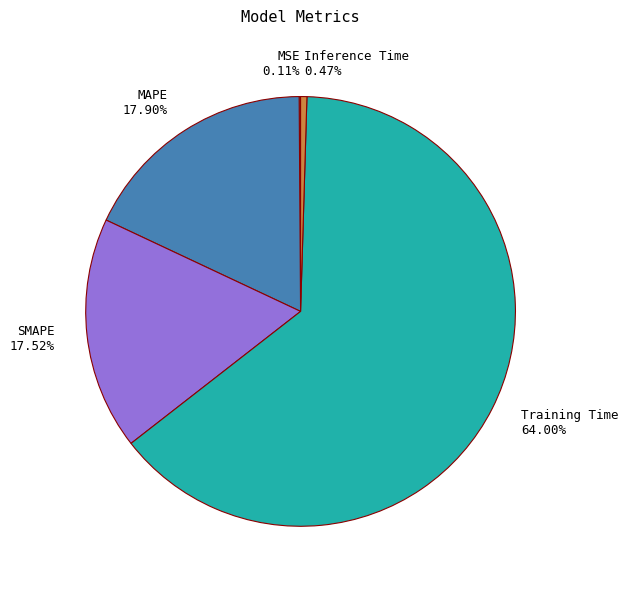

What is the largest slice in the pie chart?

Training Time